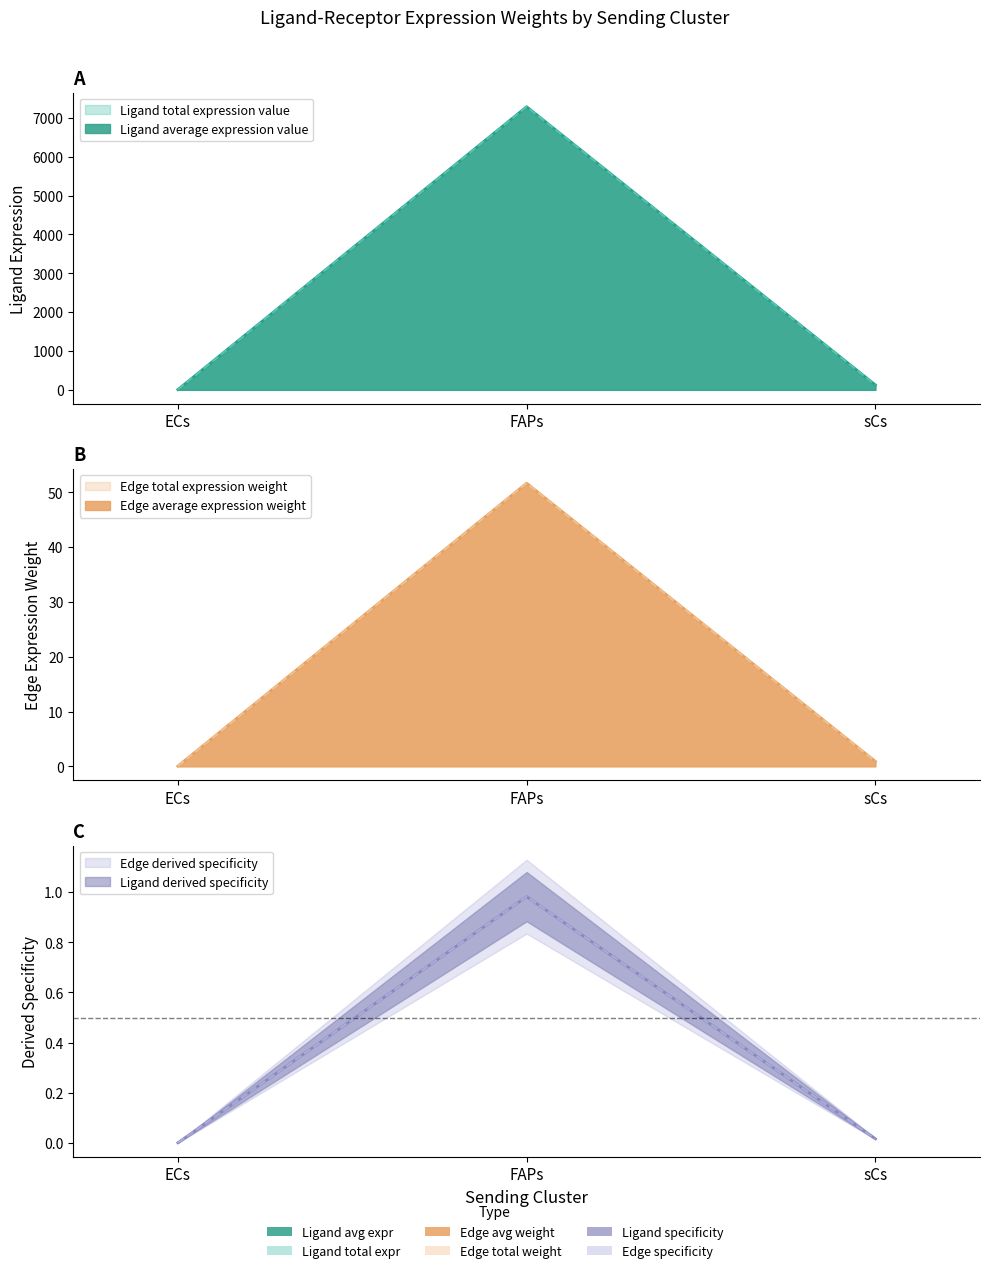

Read the Ligand total expression value value at FAPs.

7285.7